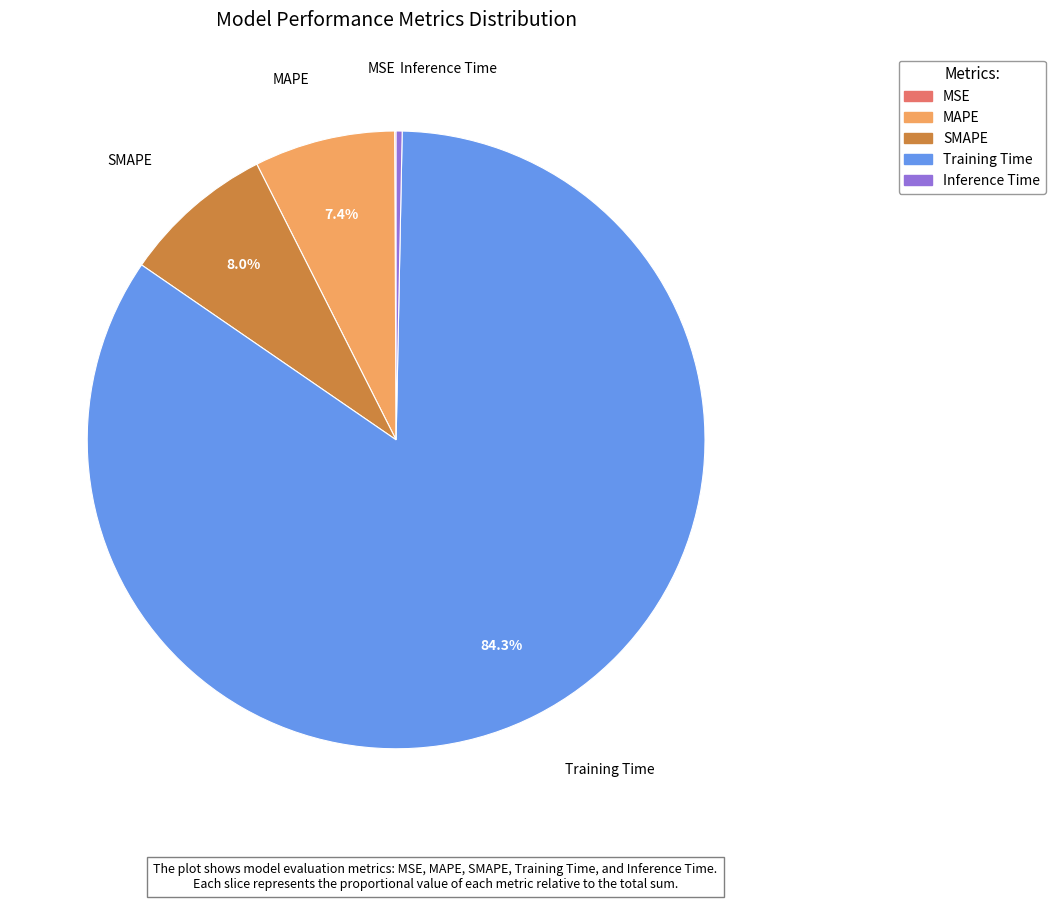

Which slice is the largest?

Training Time